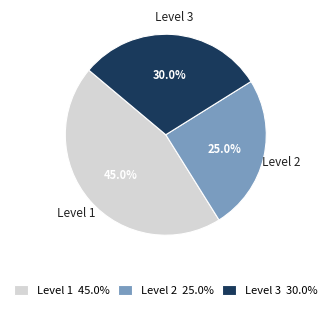

Does any single category account for the majority?

No